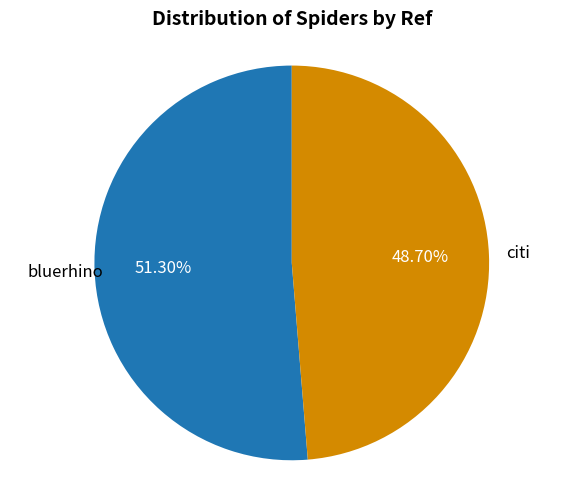

Does any single category account for the majority?

Yes